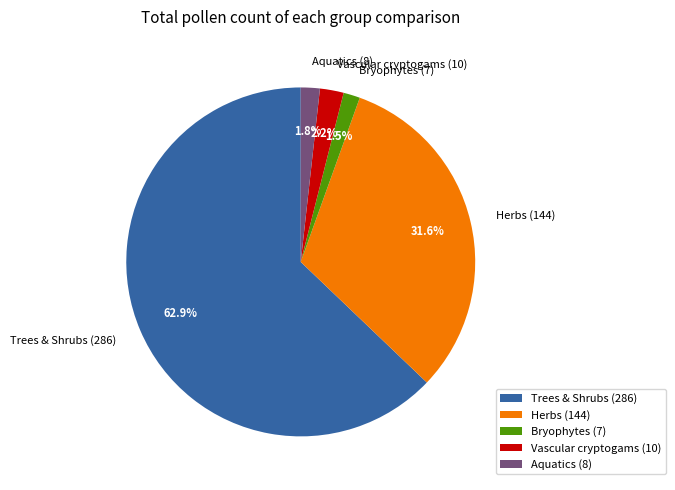

How much of the chart is everything except Aquatics (8)?

98.2%